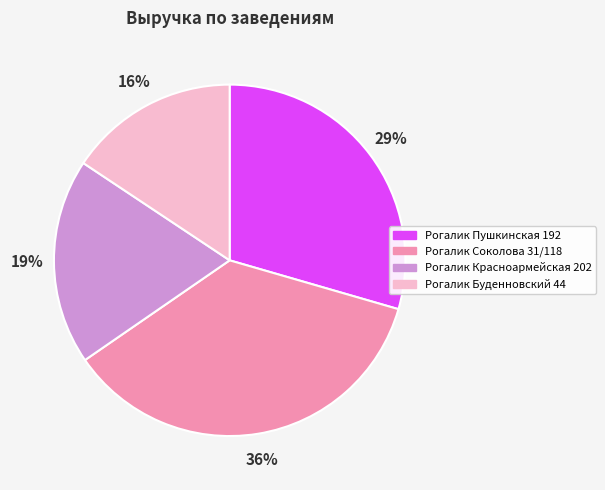

Does Рогалик Пушкинская 192 represent more than half of the total?

No